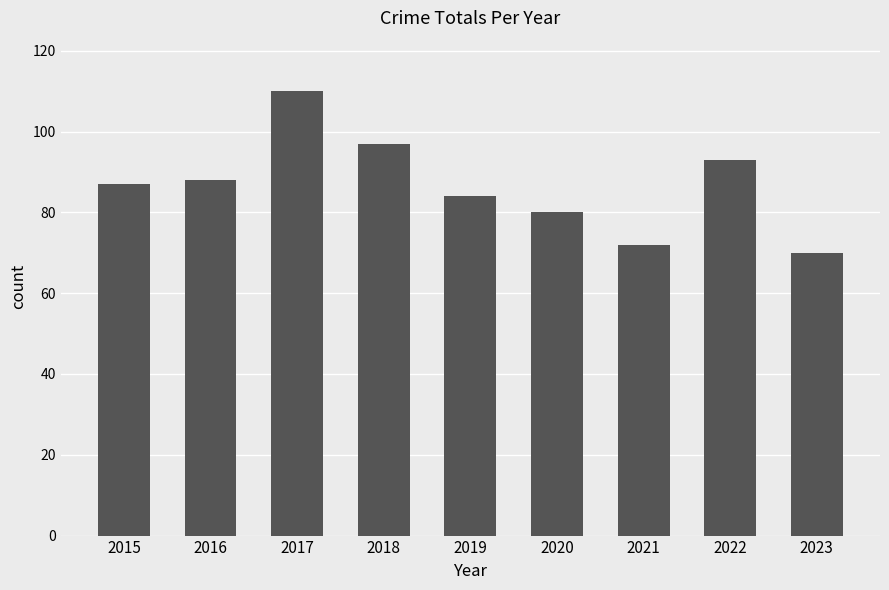

Reading right to left, transcribe all the data shown in this chart.

2023=70	2022=93	2021=72	2020=80	2019=84	2018=97	2017=110	2016=88	2015=87